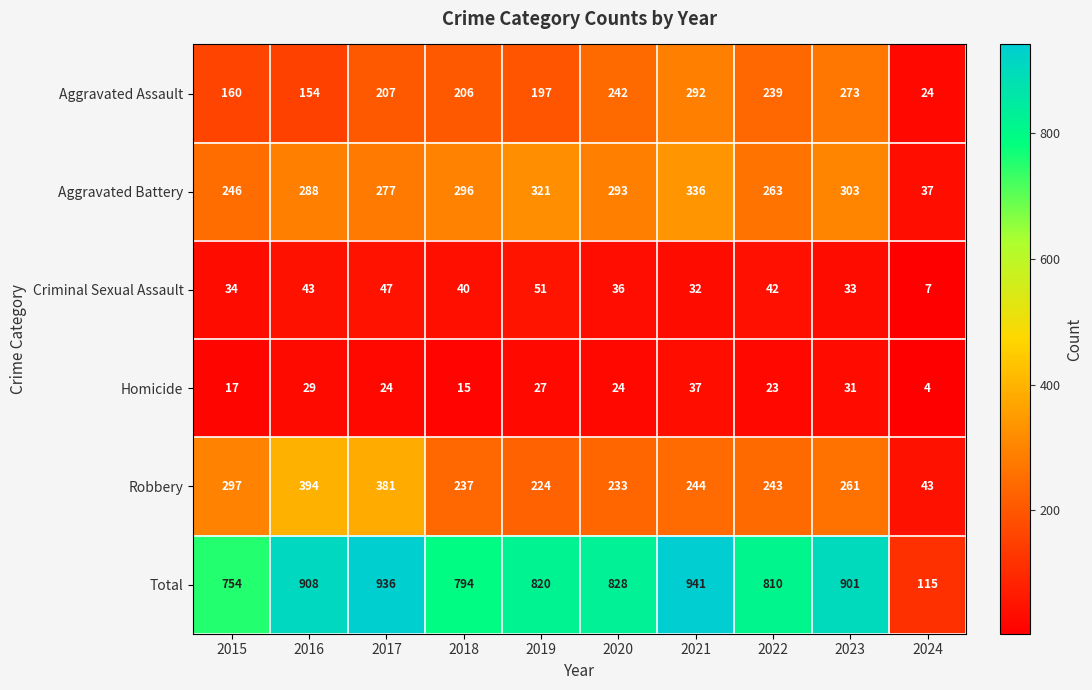

Where is Robbery nearest to the value 218?

2019